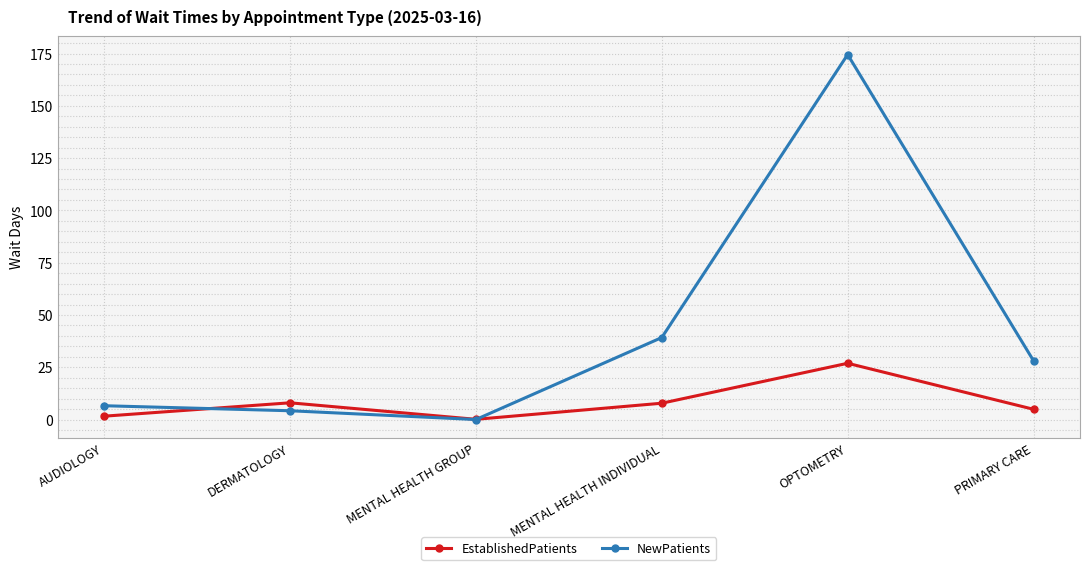

What is the total value across all series at OPTOMETRY?

201.4